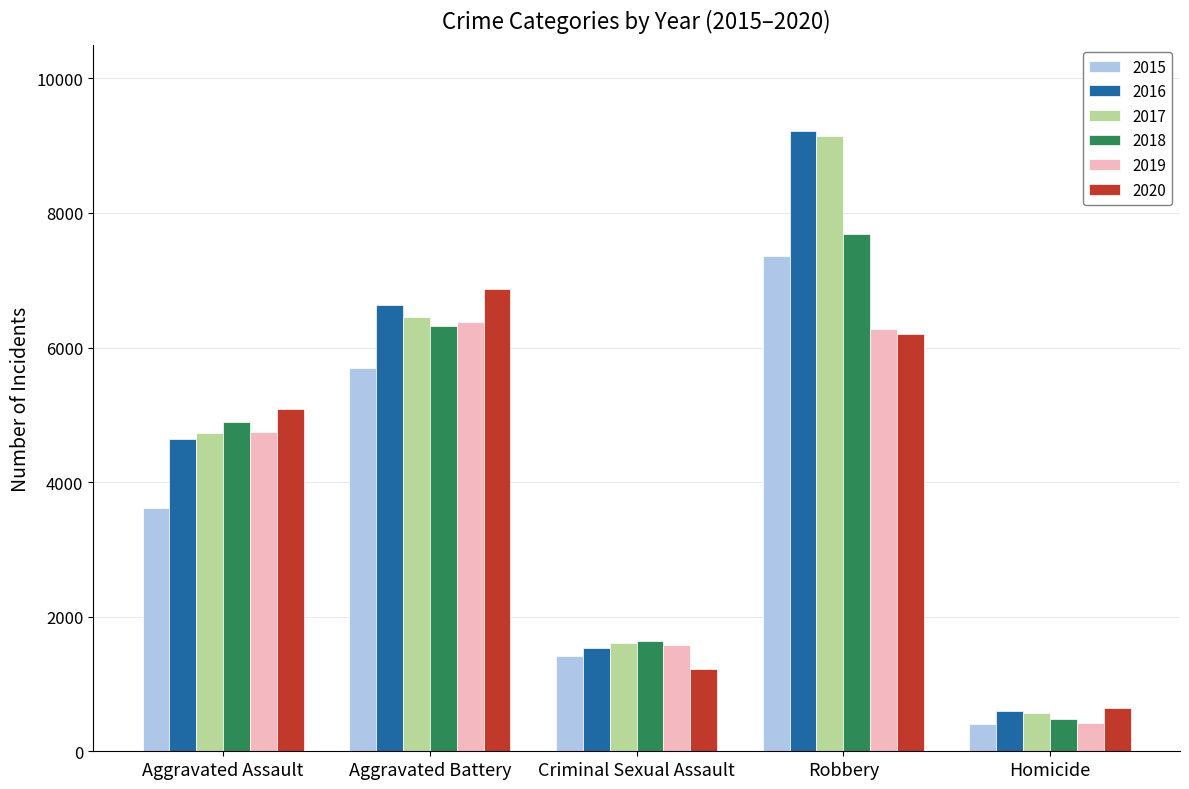

What is the total value across all series at Homicide?

3130